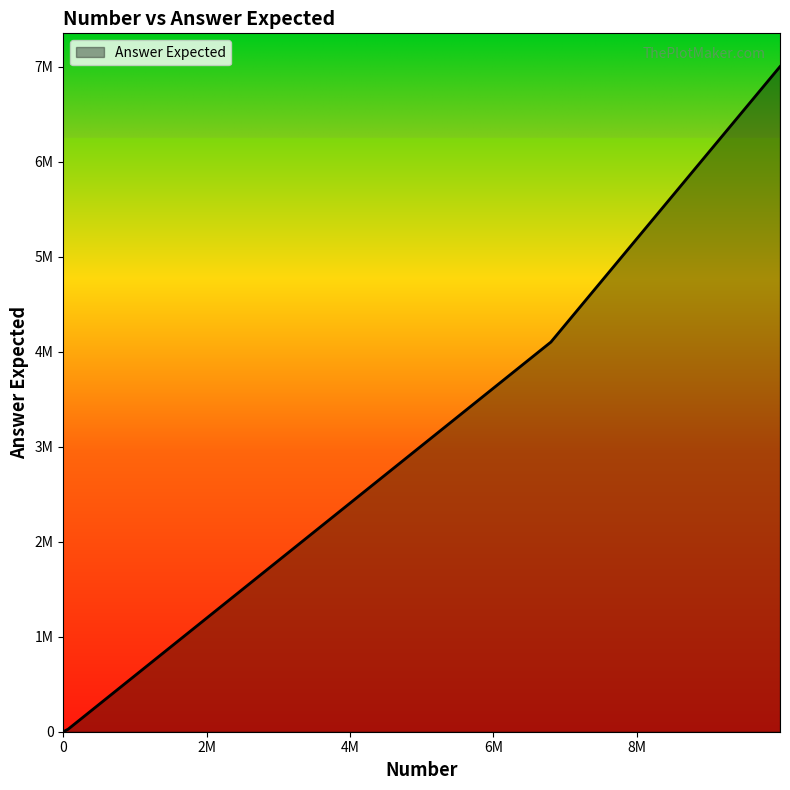

What is the difference between the second highest and second lowest values?

4100796